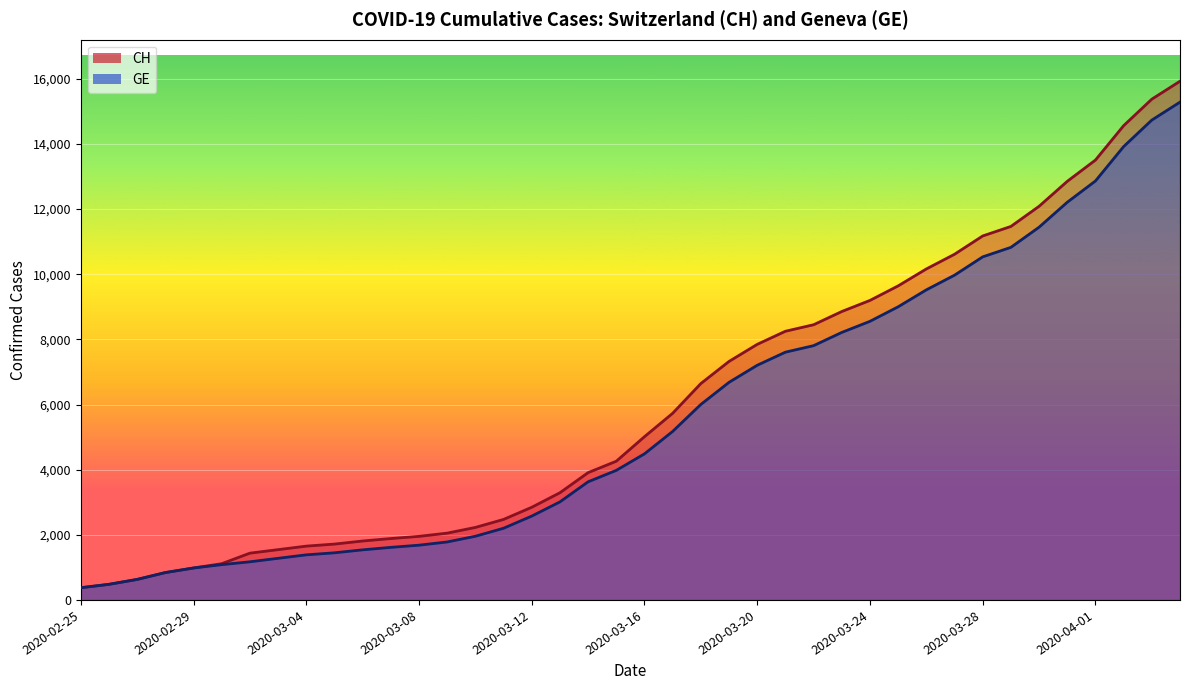

What is the label of the 5th point from the left?

2020-02-29